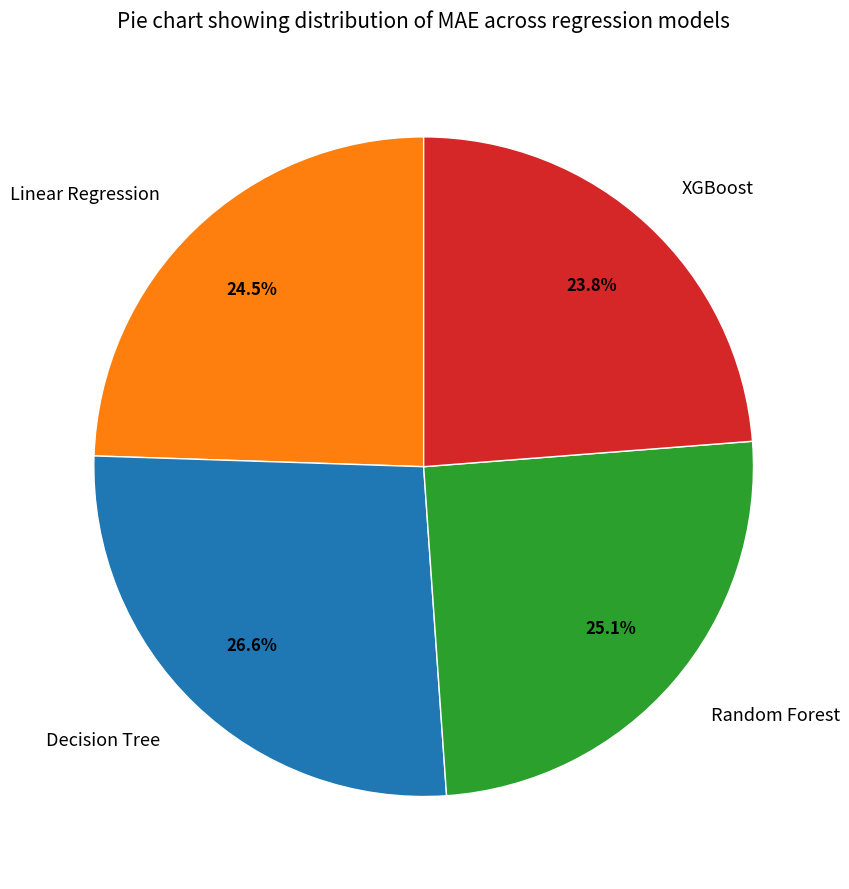

The Random Forest slice represents 12% of the pie. True or false?

False